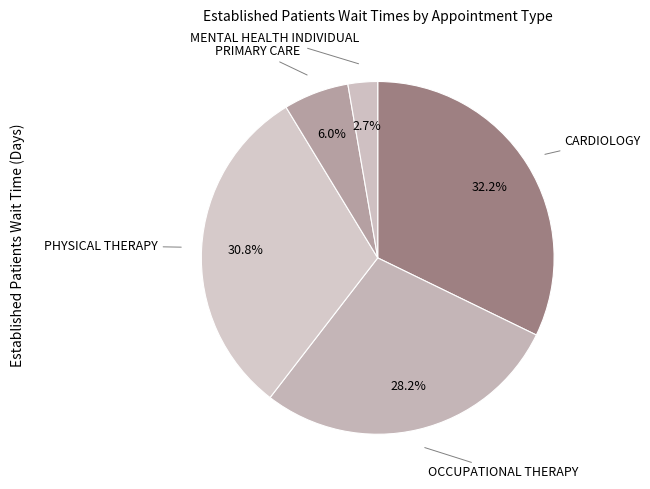

How many slices are in this pie chart?

5